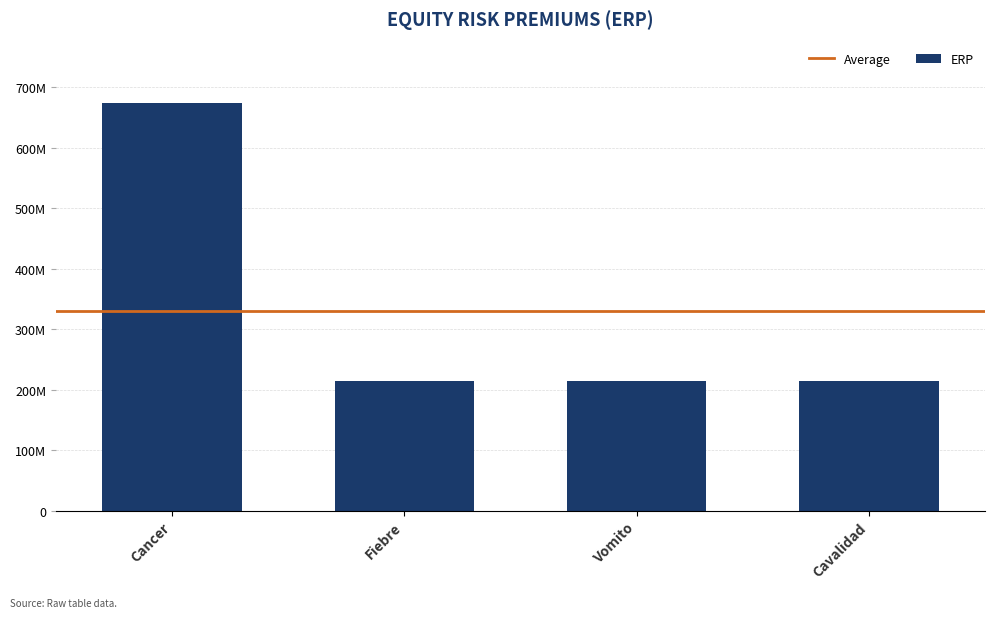

Does the chart contain any negative values?

No